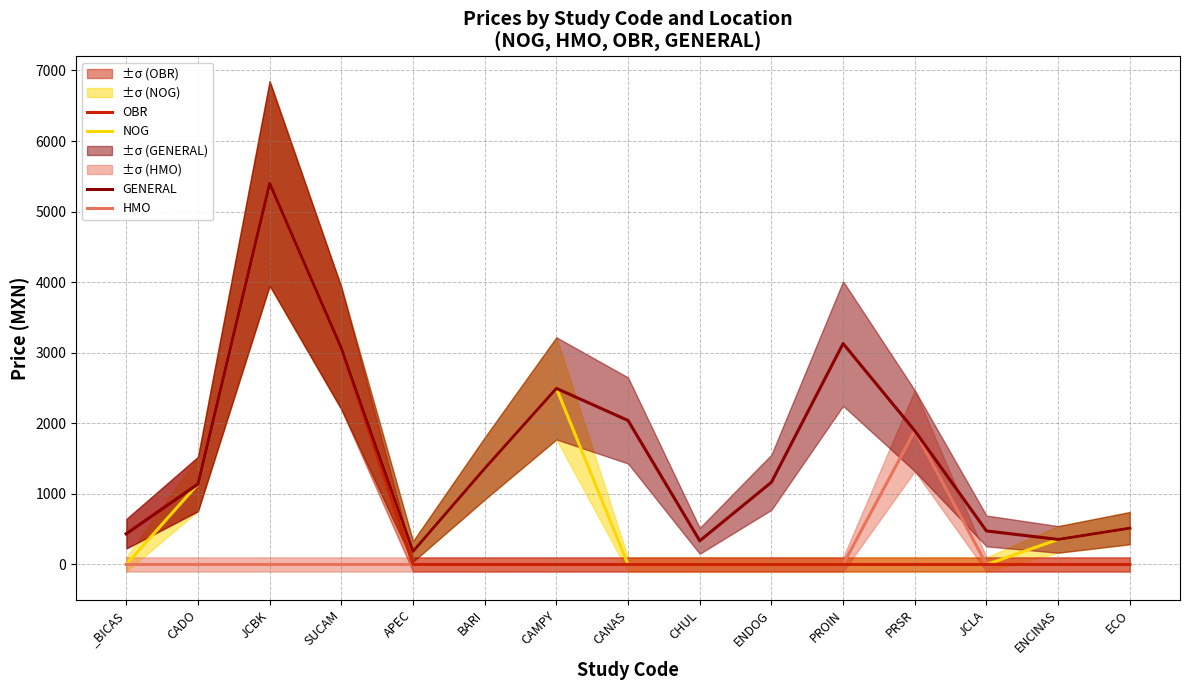

At which category is the sum across all series the highest?

JCBK